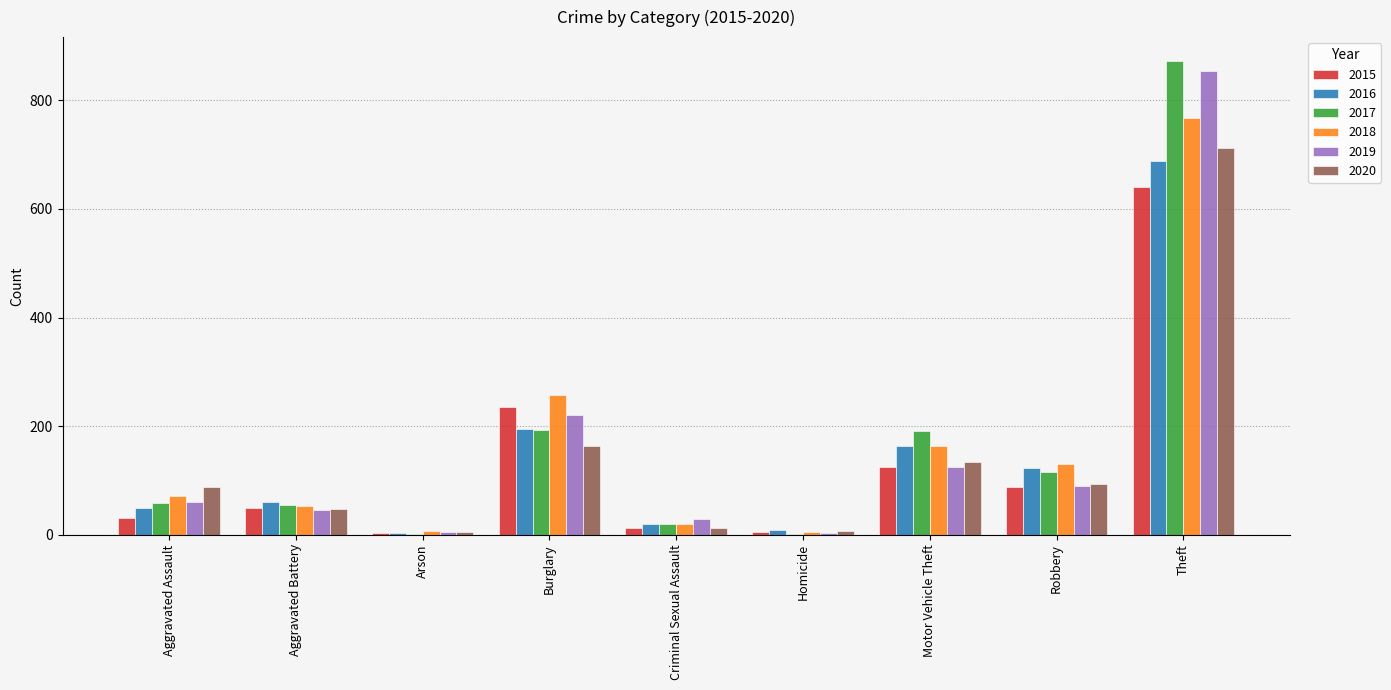

At which category does the chart reach its peak across all series?

Theft